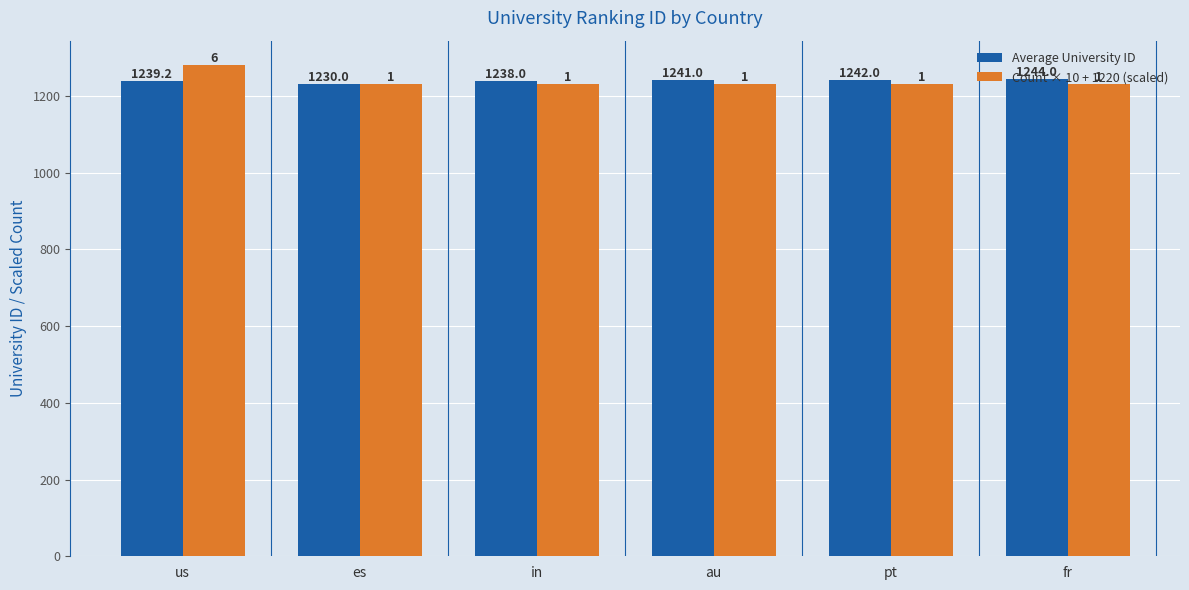

List the series in order of their overall mean, lowest first.

Count × 10 + 1220 (scaled), Average University ID